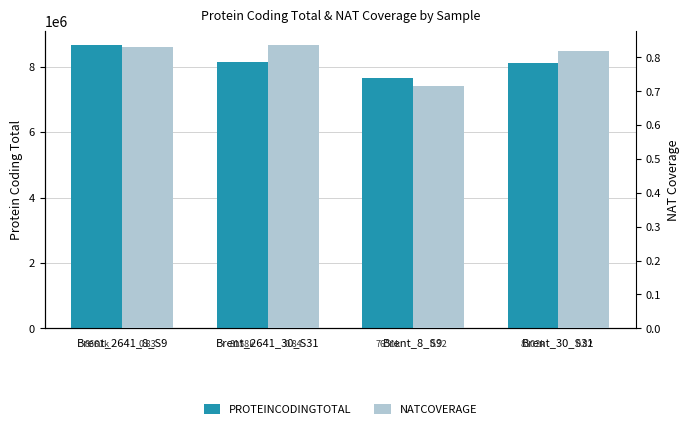

What is the label of the 1st bar from the left?

Brent_2641_8_S9